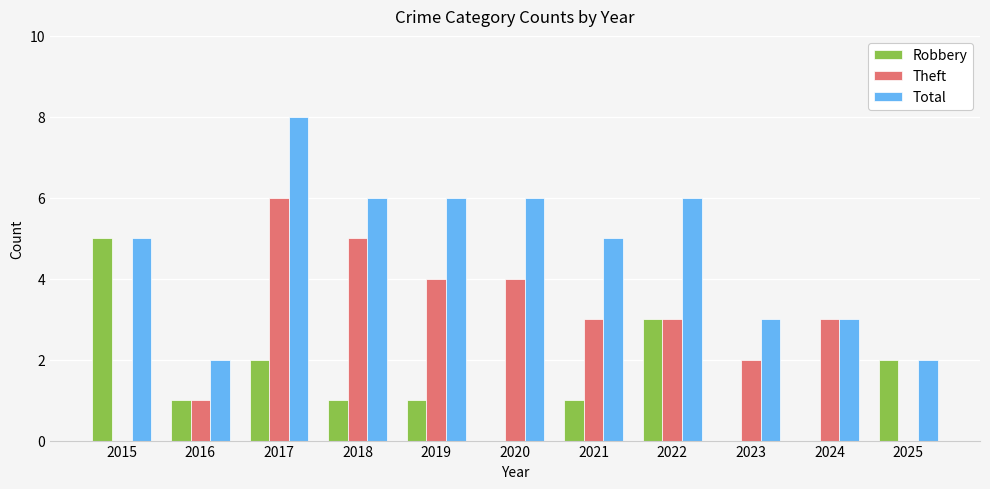

Reading left to right, what are all the values shown in this chart?

Robbery: 2015=5	2016=1	2017=2	2018=1	2019=1	2020=0	2021=1	2022=3	2023=0	2024=0	2025=2
Theft: 2015=0	2016=1	2017=6	2018=5	2019=4	2020=4	2021=3	2022=3	2023=2	2024=3	2025=0
Total: 2015=5	2016=2	2017=8	2018=6	2019=6	2020=6	2021=5	2022=6	2023=3	2024=3	2025=2